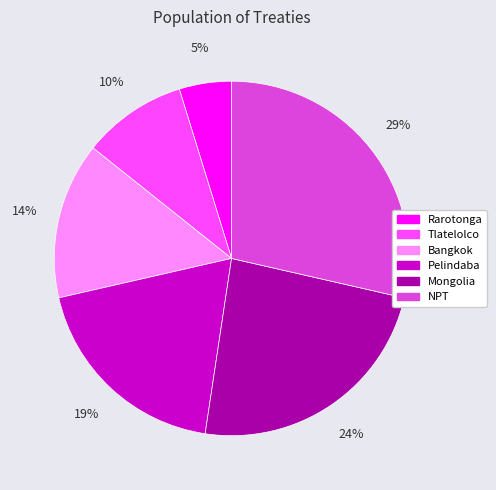

Is it true that NPT is 23% of the pie?

False